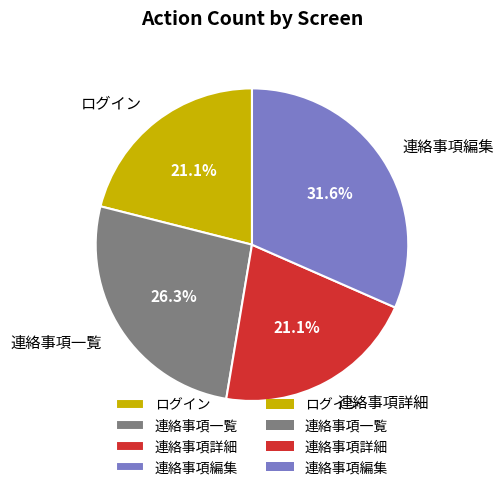

What is the largest slice in the pie chart?

連絡事項編集